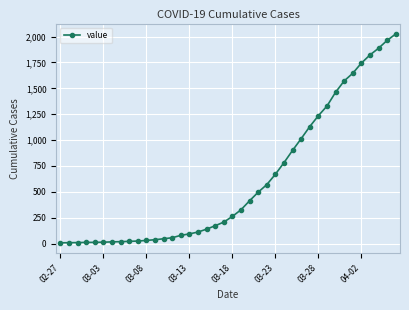

What is the maximum value shown in the chart?

2025